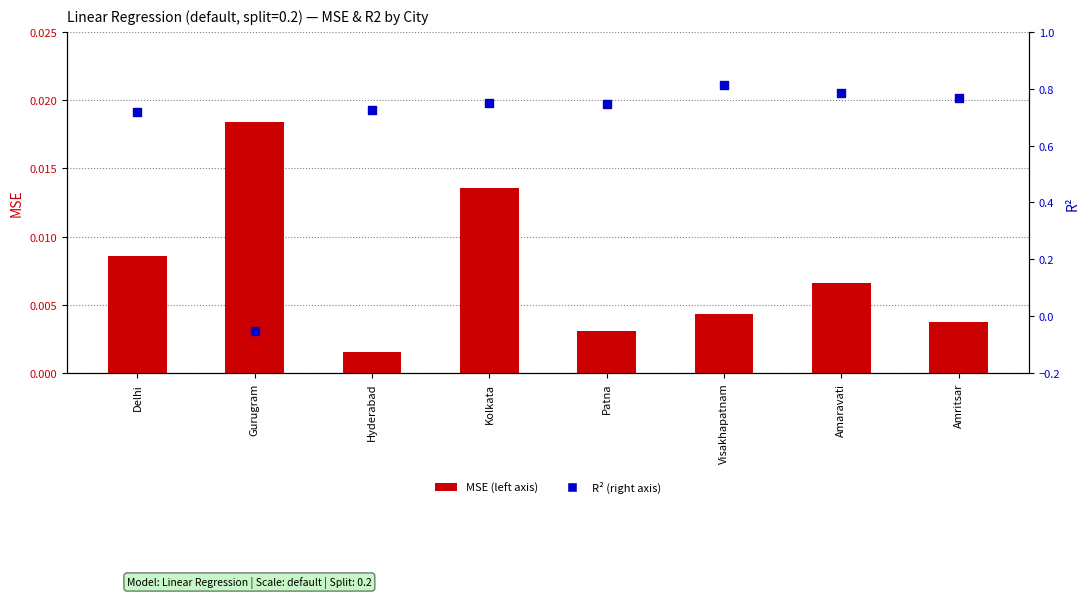

What are all the series names shown in the legend?

MSE, R²